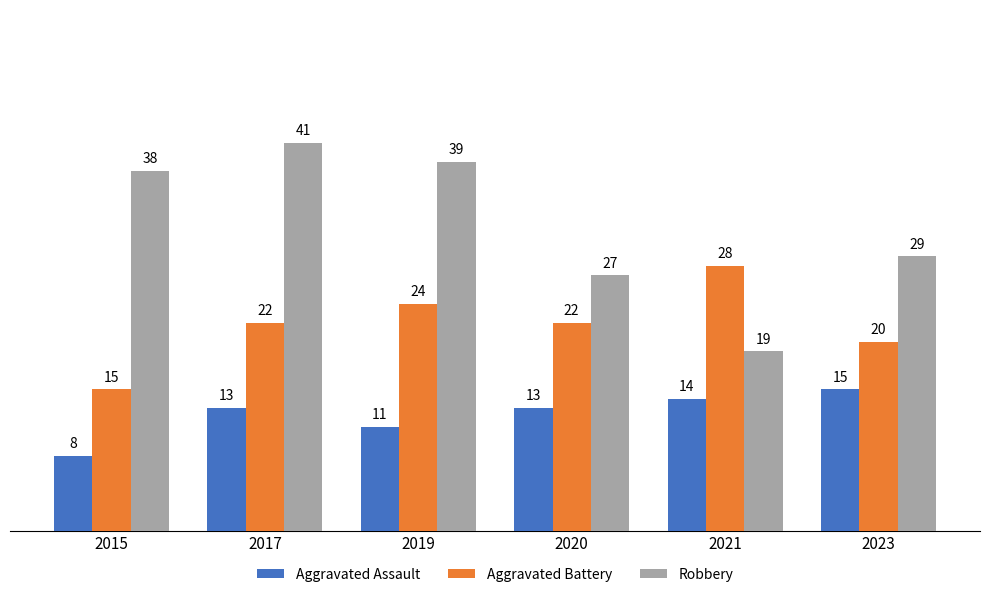

Reading left to right, what are all the values shown in this chart?

Aggravated Assault: 2015=8	2017=13	2019=11	2020=13	2021=14	2023=15
Aggravated Battery: 2015=15	2017=22	2019=24	2020=22	2021=28	2023=20
Robbery: 2015=38	2017=41	2019=39	2020=27	2021=19	2023=29